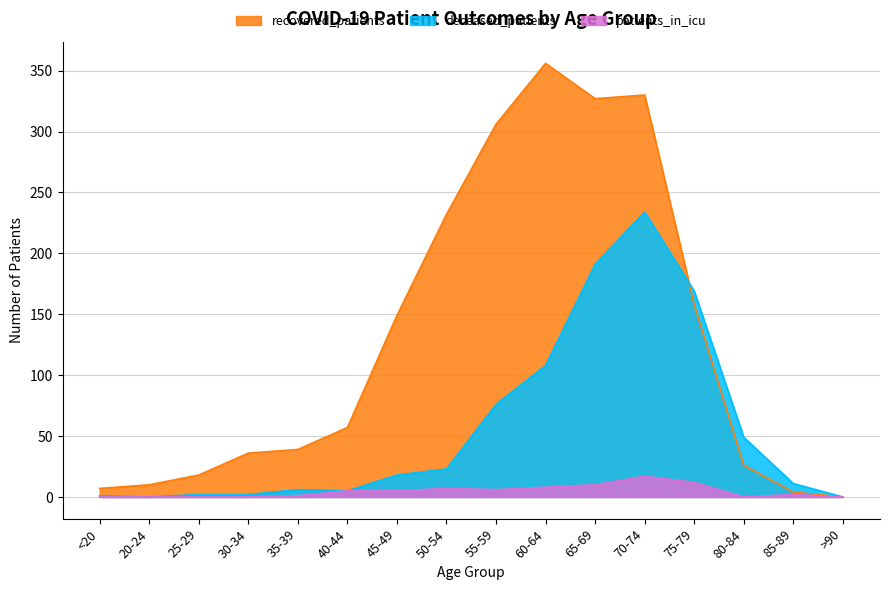

Rank the series at 20-24 from highest to lowest value.

recovered_patients, deceased_patients, patients_in_icu